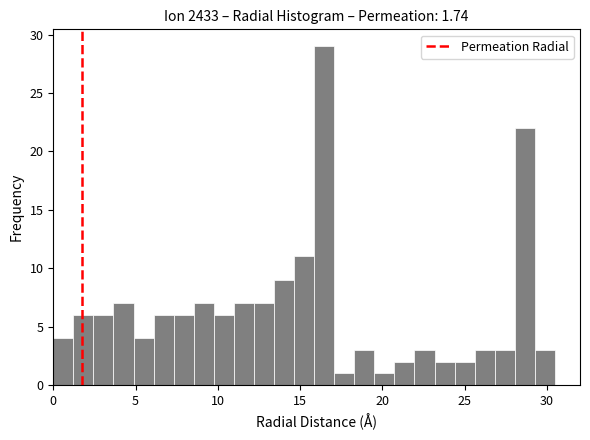

Around what value on the x-axis is the tallest bar? Give the approximate position of its centre, as read against the axis.

16.5